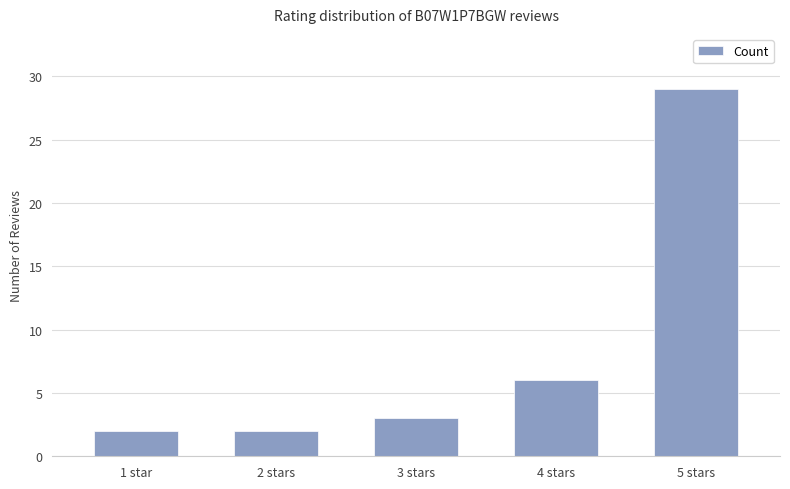

How many categories are shown in the chart?

5